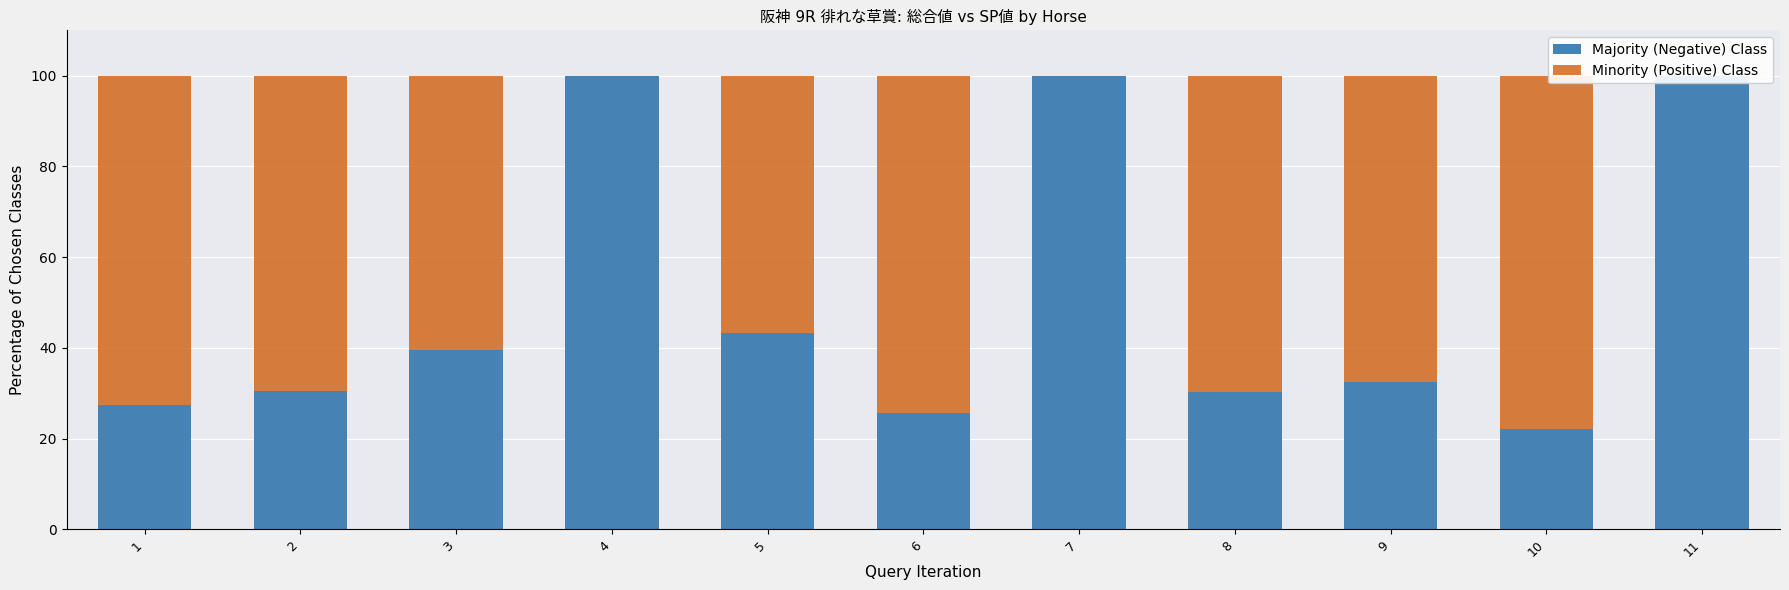

Is the value of Minority (Positive) Class at 10 greater than the value of Majority (Negative) Class at 1?

Yes